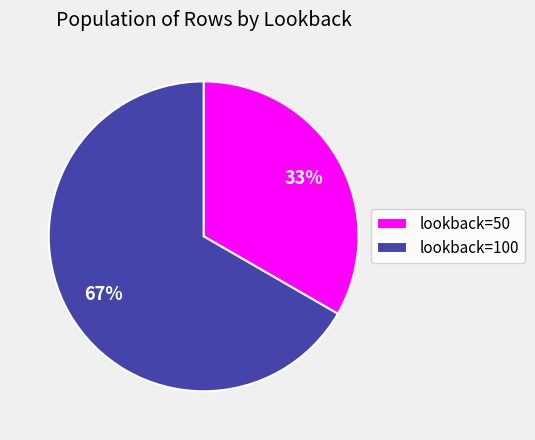

Approximately how many times larger is the value at lookback=50 compared to lookback=100?

0.5